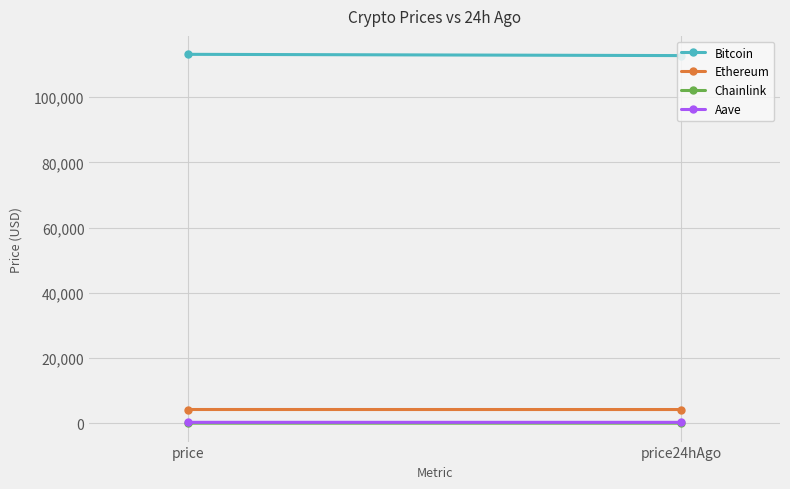

Rank the series at price24hAgo from highest to lowest value.

Bitcoin, Ethereum, Aave, Chainlink